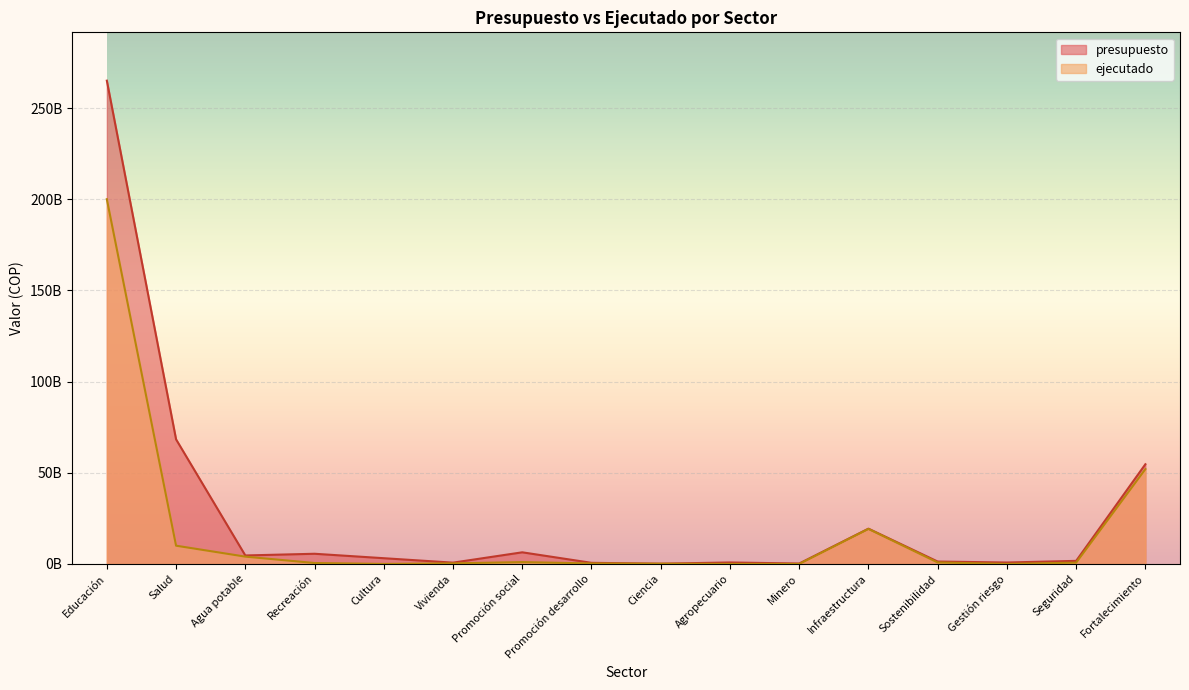

At Recreación, list the series in order from largest to smallest.

presupuesto, ejecutado